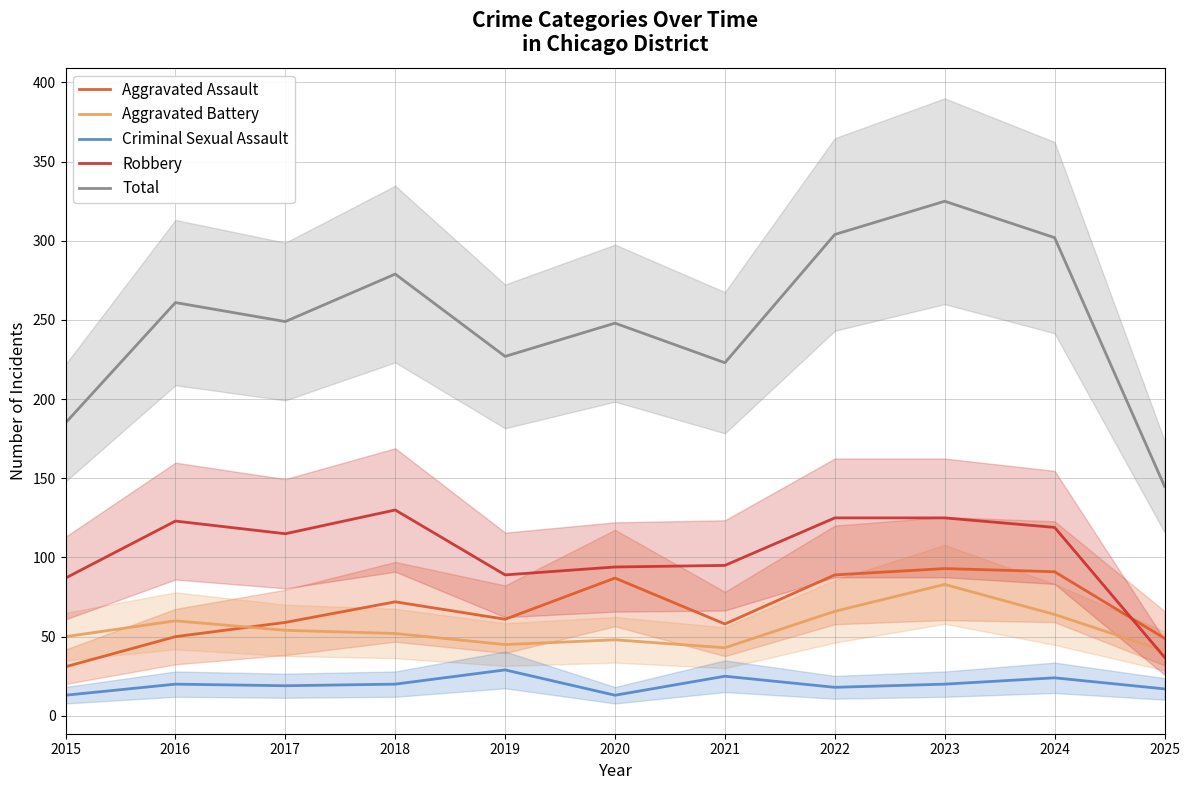

What is the minimum value shown in the chart?

13